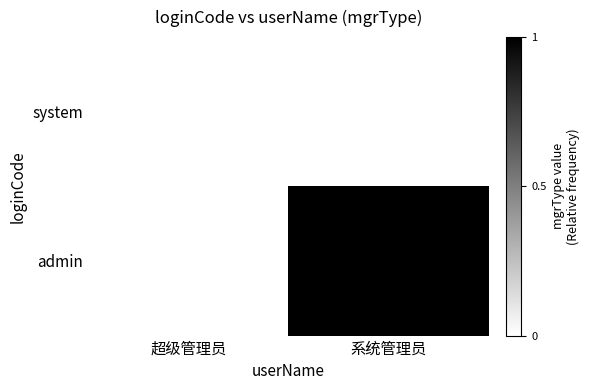

What is the maximum value shown in the chart?

1